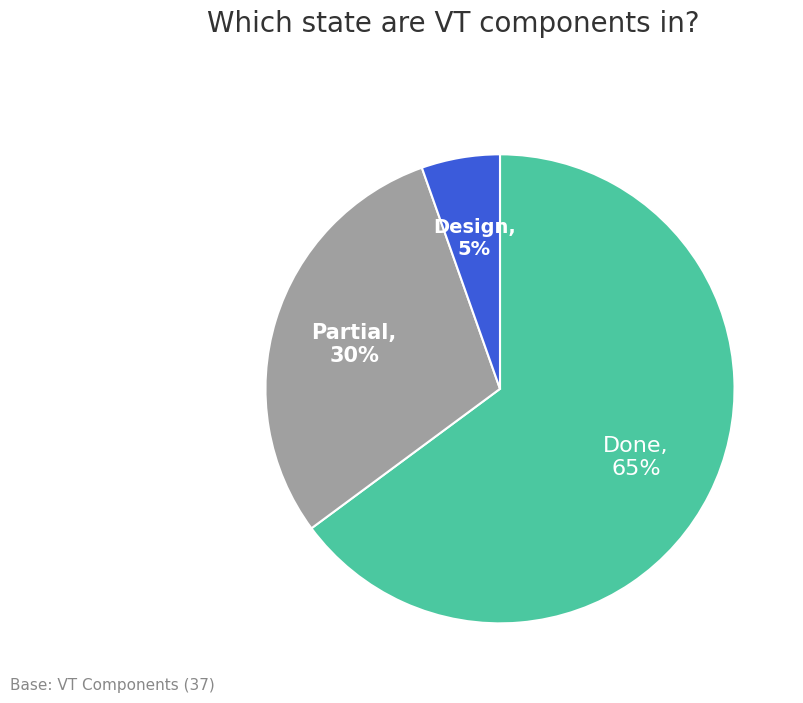

Do Done and Design together represent more than half of the pie?

Yes